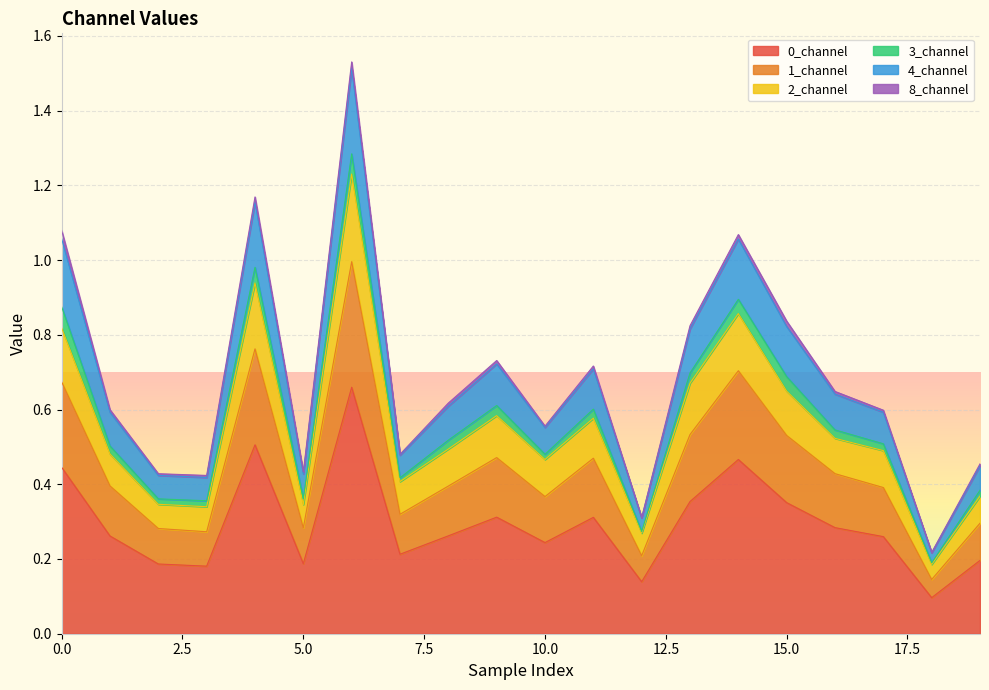

True or false: 0_channel has a value of 0.2 at 5.0.

True